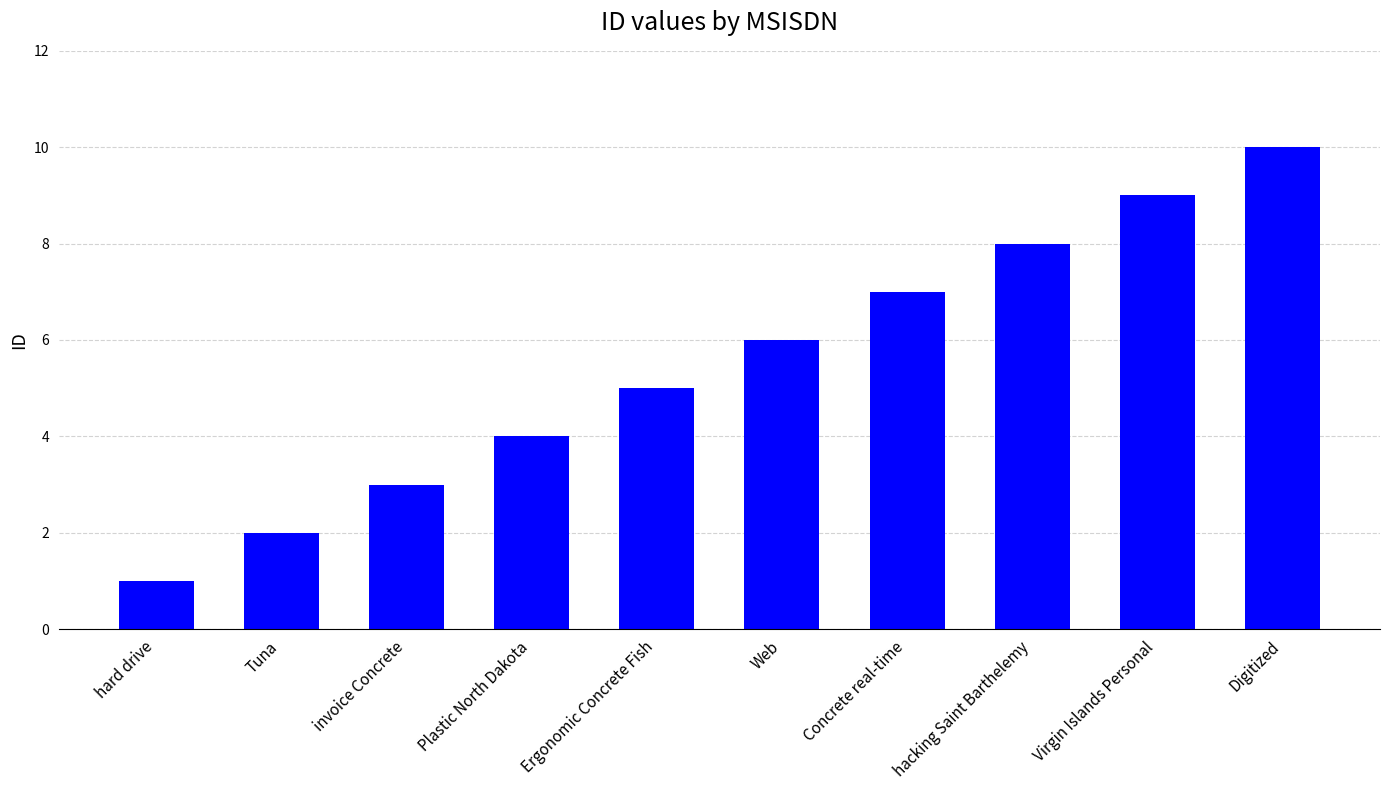

What is the value of the 3rd bar from the left?

3